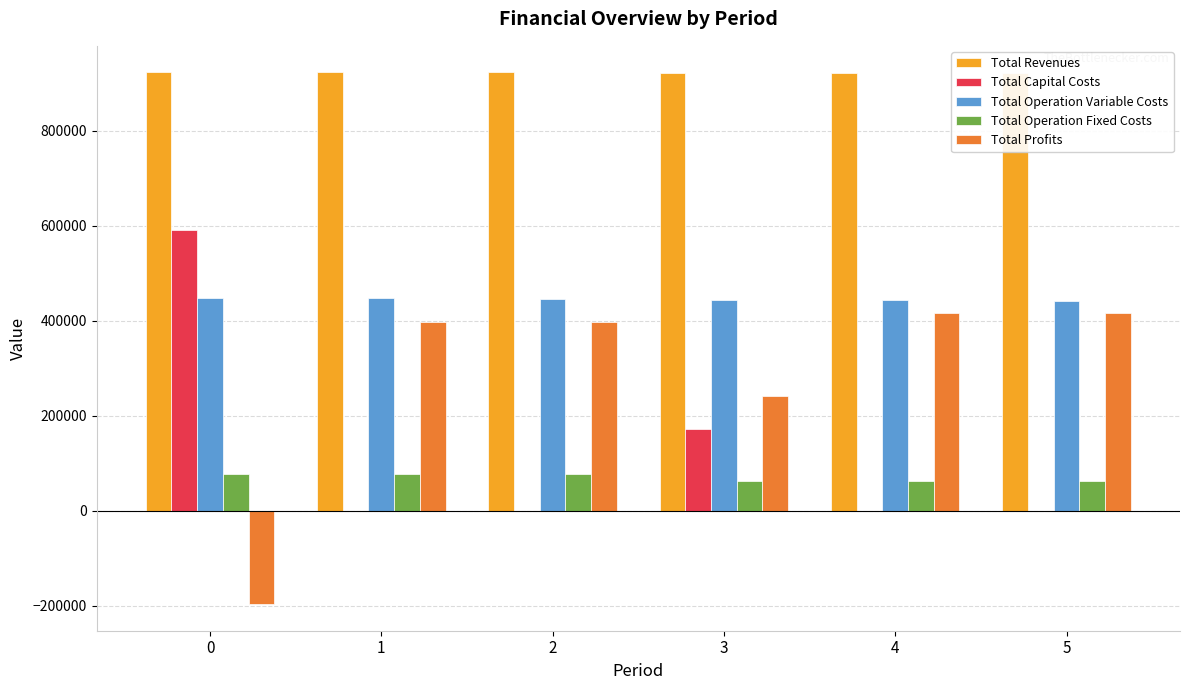

The value of Total Revenues at 2 is 194742.1. True or false?

False